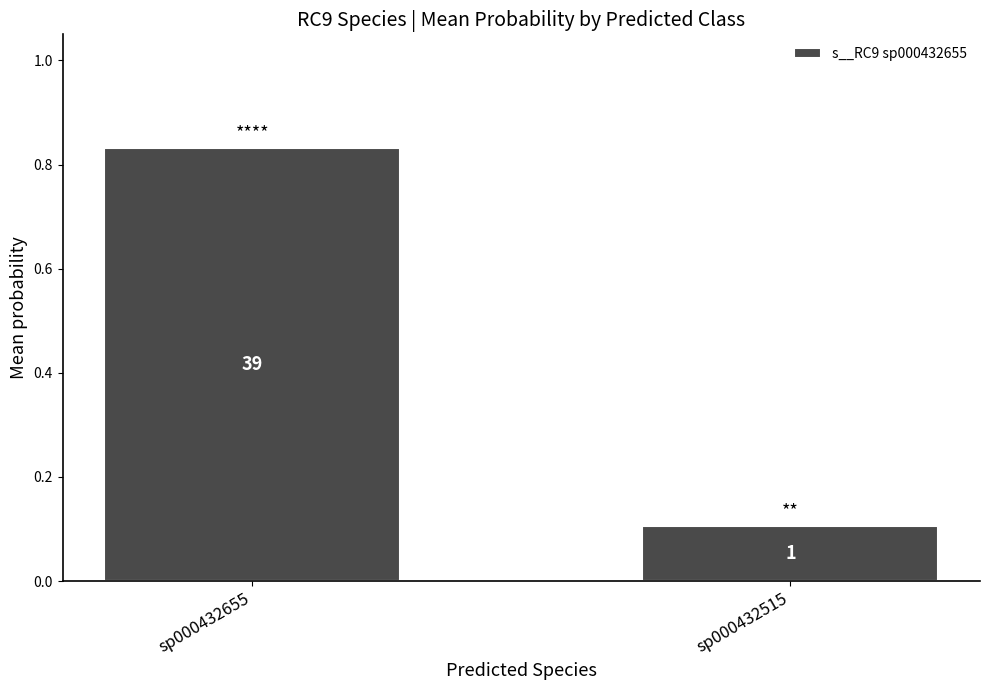

What is the sum of the values at sp000432515 and sp000432655?

0.9